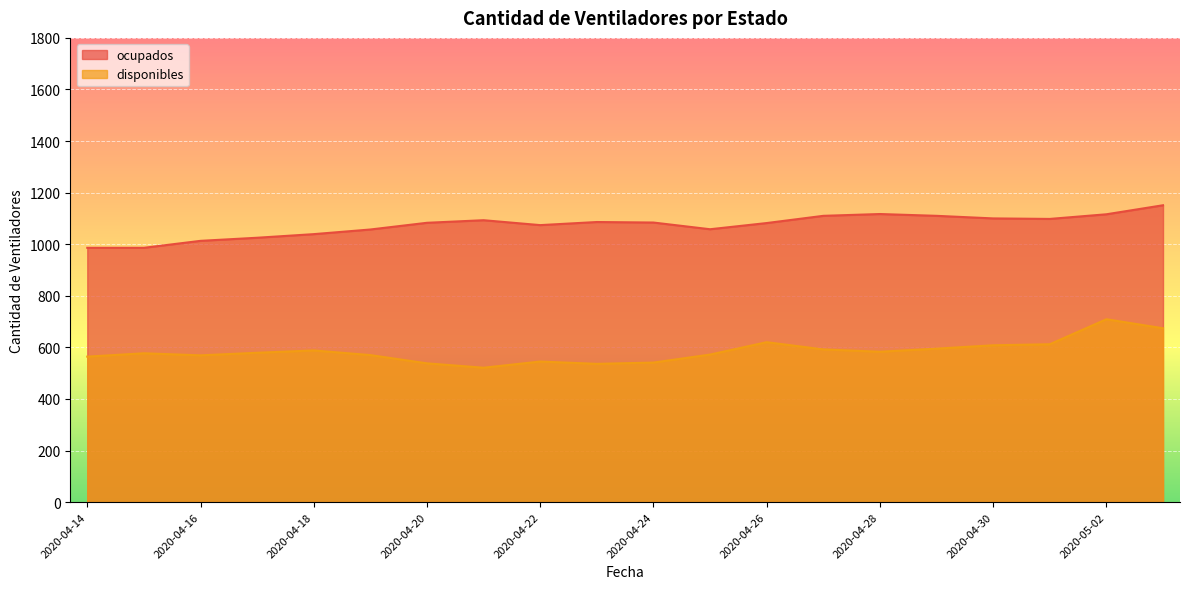

Reading left to right, list all the values displayed in this chart.

disponibles: 564	577	569	579	588	570	538	521	545	536	541	572	620	592	583	595	608	612	709	674
ocupados: 986	986	1013	1025	1039	1057	1083	1093	1074	1086	1084	1058	1082	1110	1117	1110	1100	1098	1116	1151